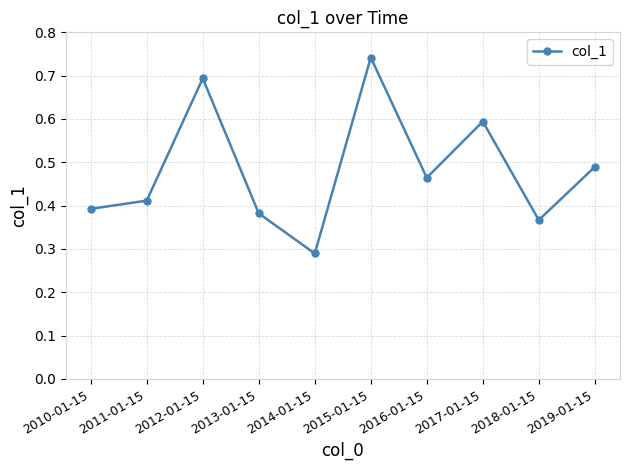

Where is the data nearest to the value 0?

2014-01-15